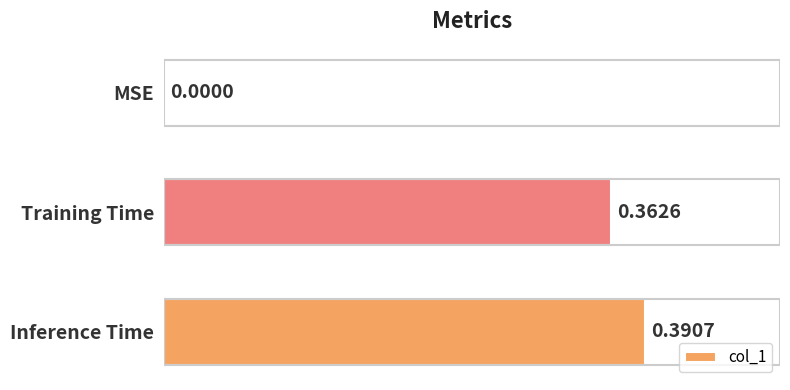

Which category has the highest value across all series?

Inference Time